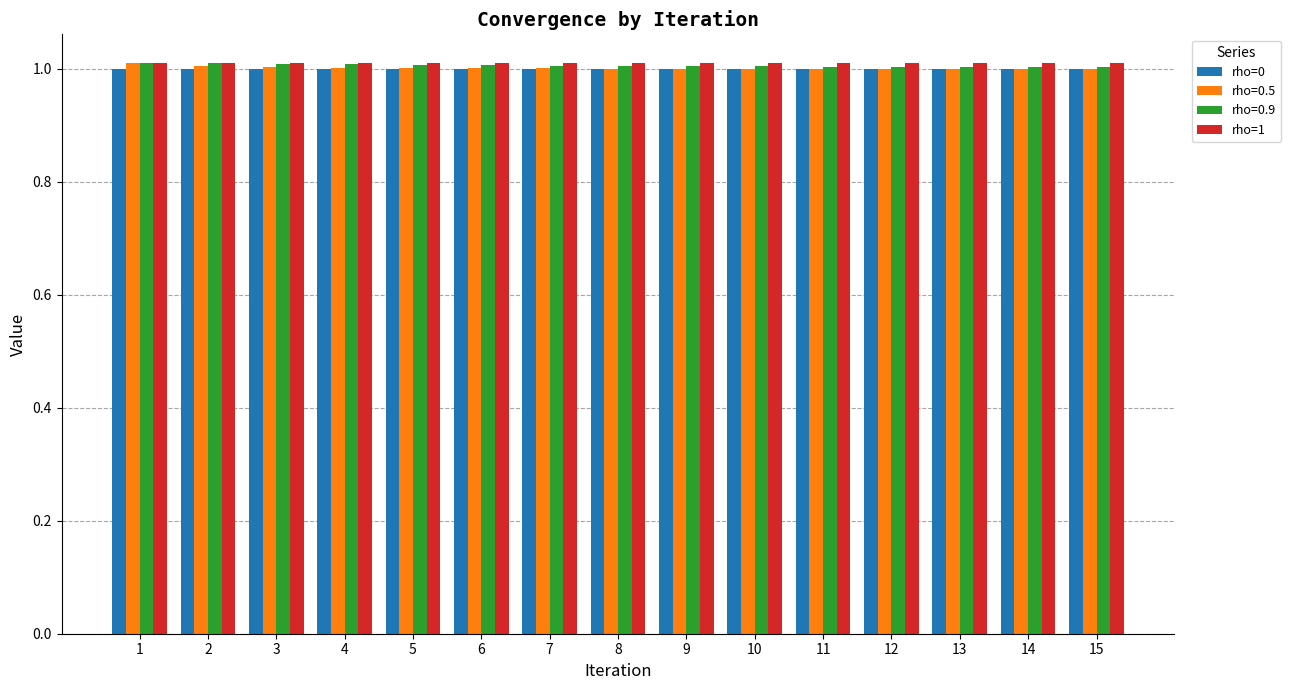

The rho=0 series shows 1.4 at 10. True or false?

False